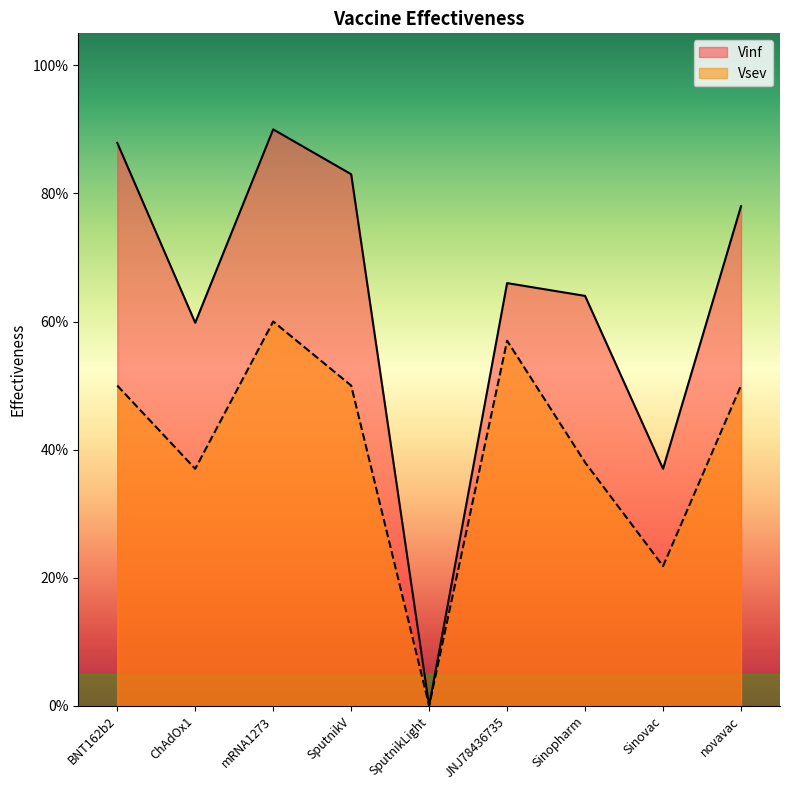

Is it true that Vsev equals 0.1 at Sinovac?

False